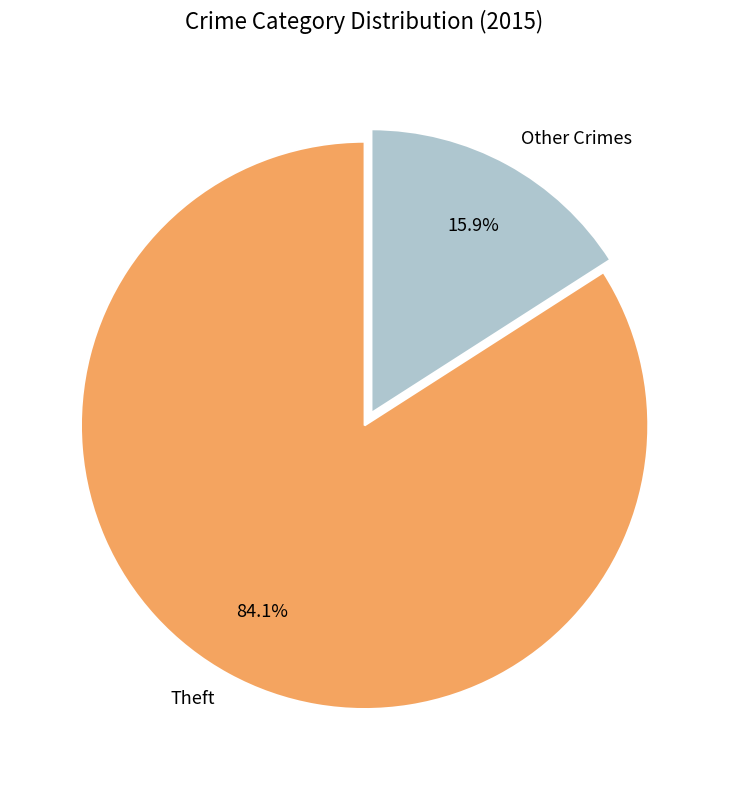

To the nearest percent, what is the difference between the largest and smallest slice percentages?

68%